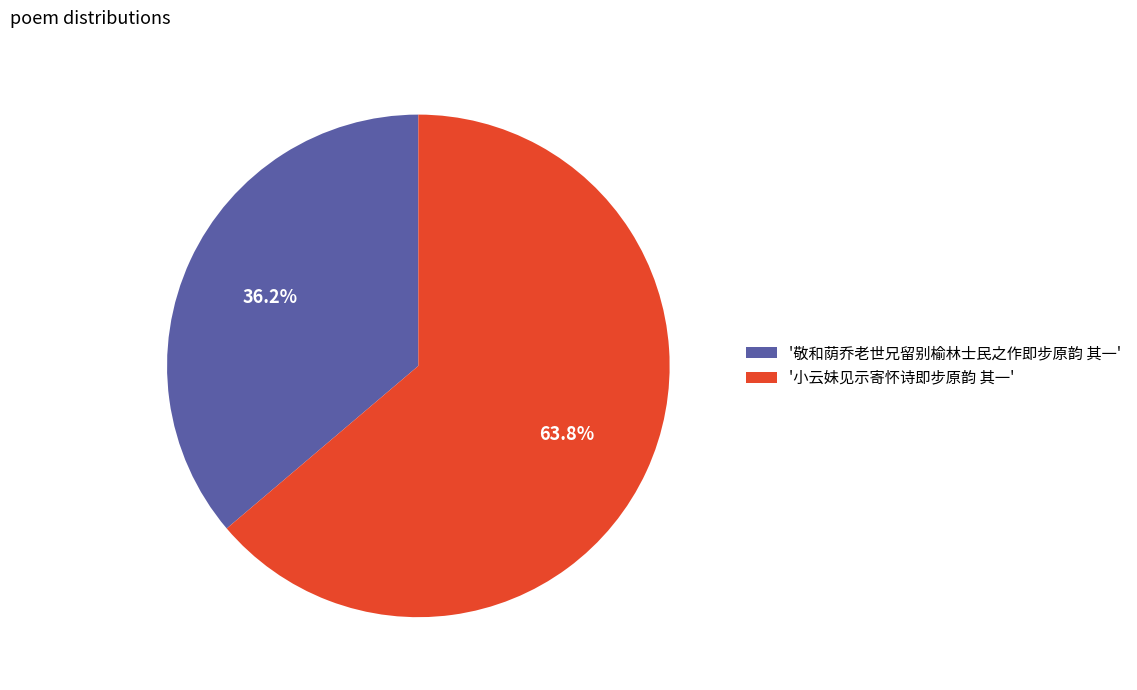

What is the ratio of the value at '敬和荫乔老世兄留别榆林士民之作即步原韵 其一' to the value at '小云妹见示寄怀诗即步原韵 其一'?

0.6